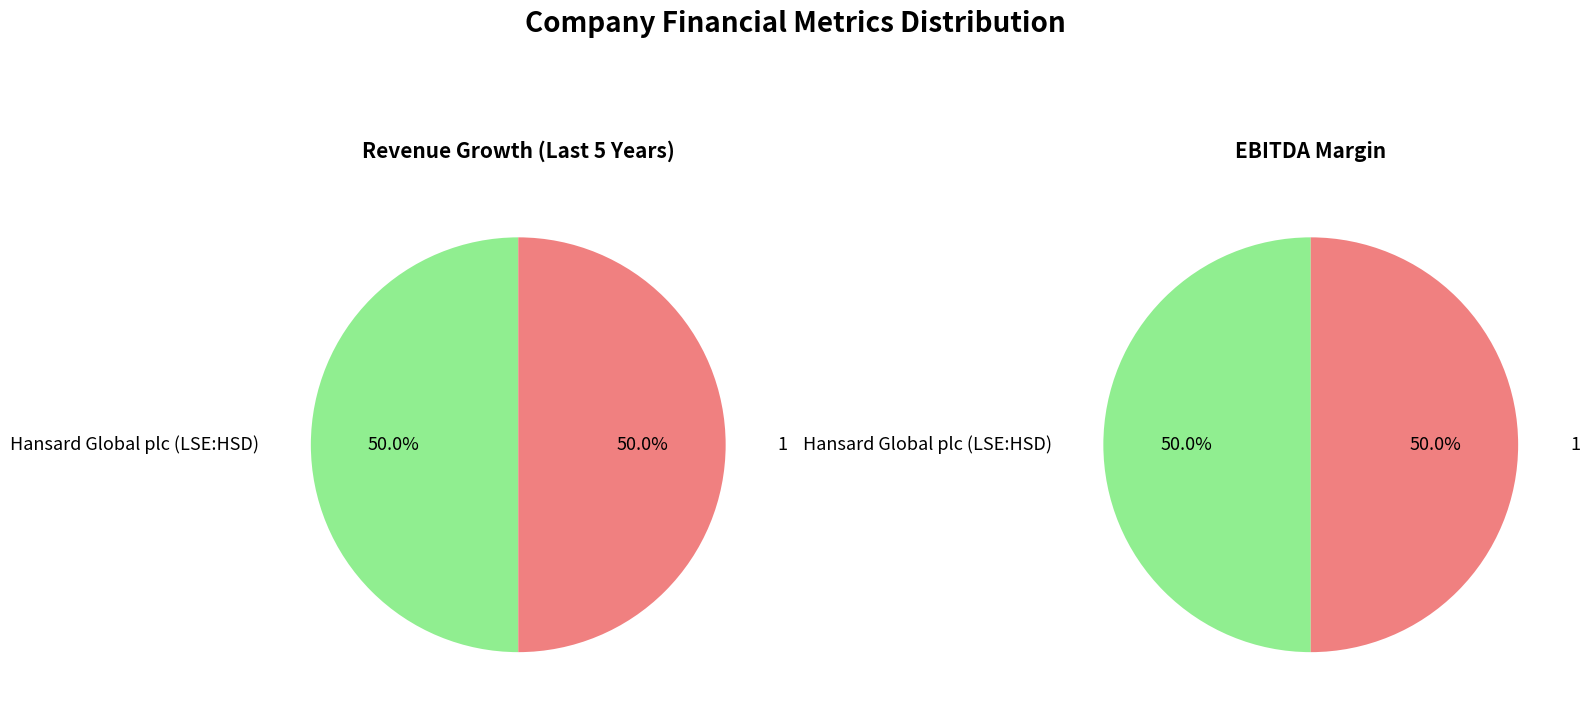

The Hansard Global plc (LSE:HSD) slice represents 50% of the pie. True or false?

True